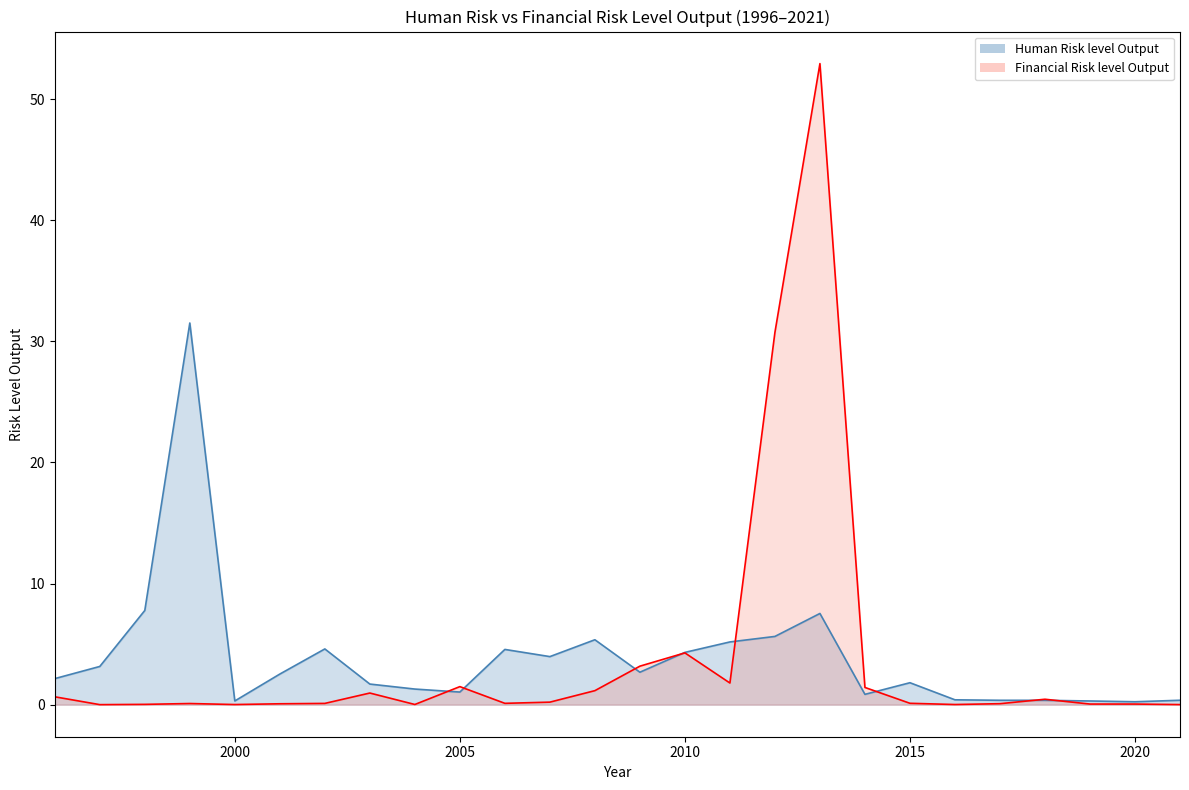

At which label does Human Risk level Output first exceed 2?

1996